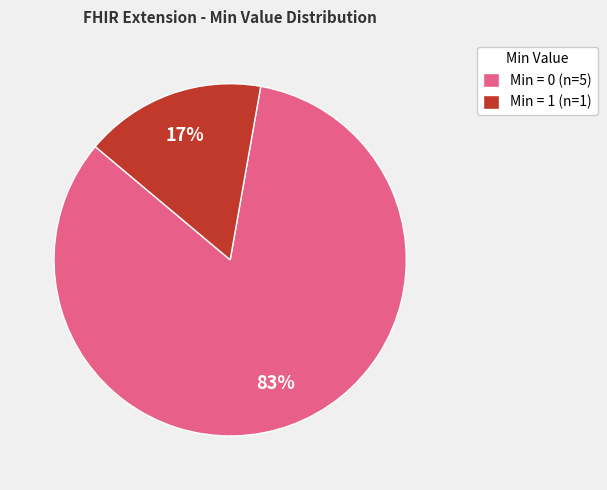

What is the smallest slice in the pie chart?

Min = 1 (n=1)